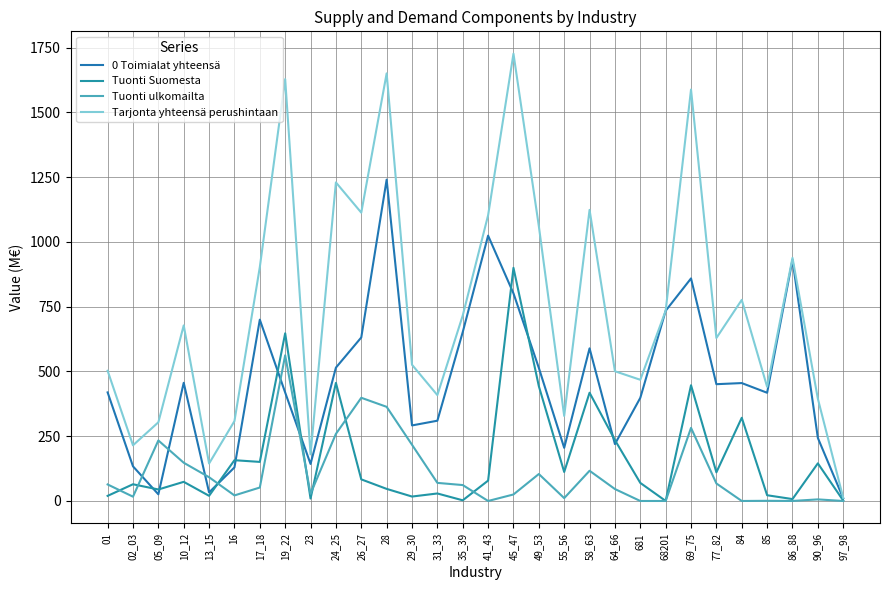

What is the average value of the 0 Toimialat yhteensä series?

465.1